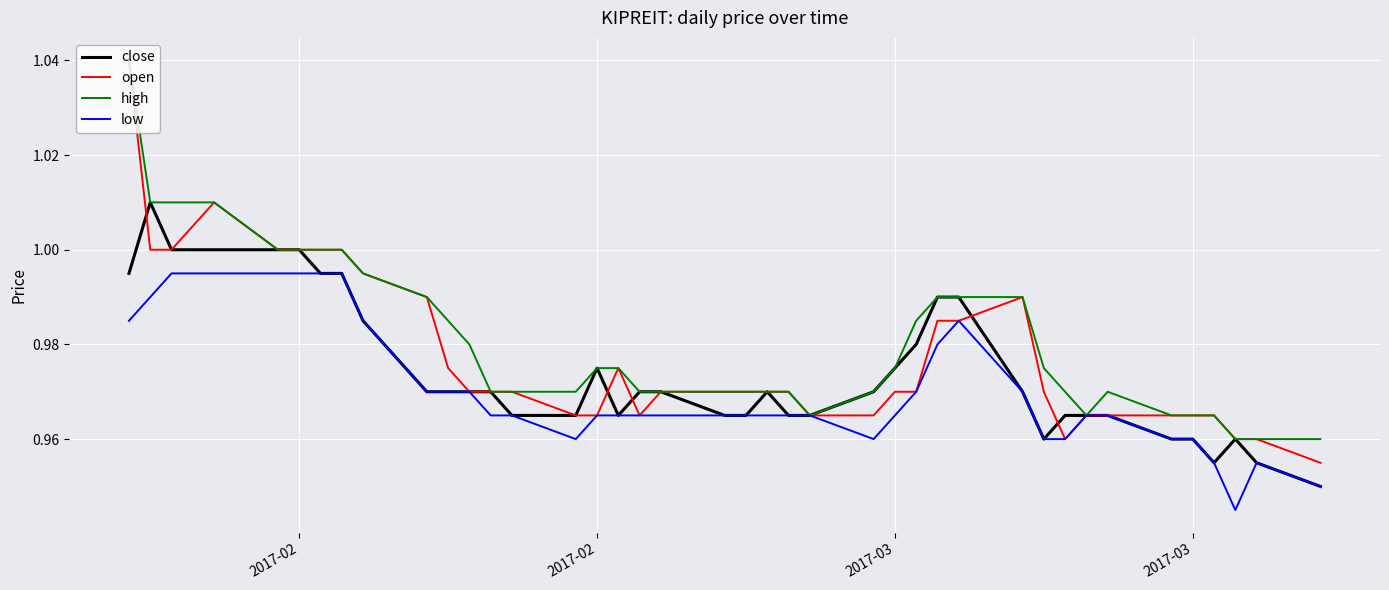

Rank the series by their average value, from lowest to highest.

low, close, open, high